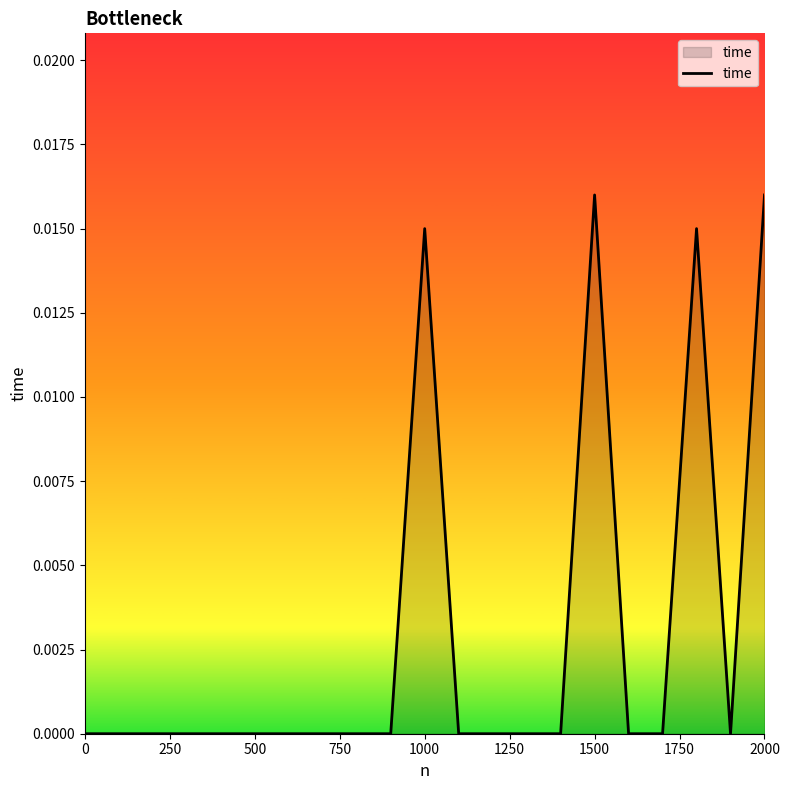

How many lines are shown in the chart?

1